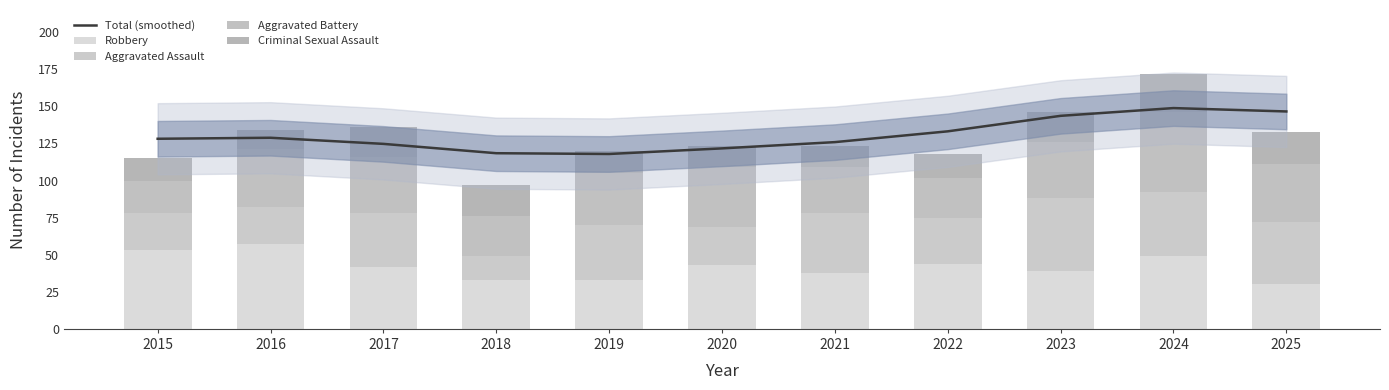

What is the difference between the Total (smoothed) values at 2016 and 2023?

14.8